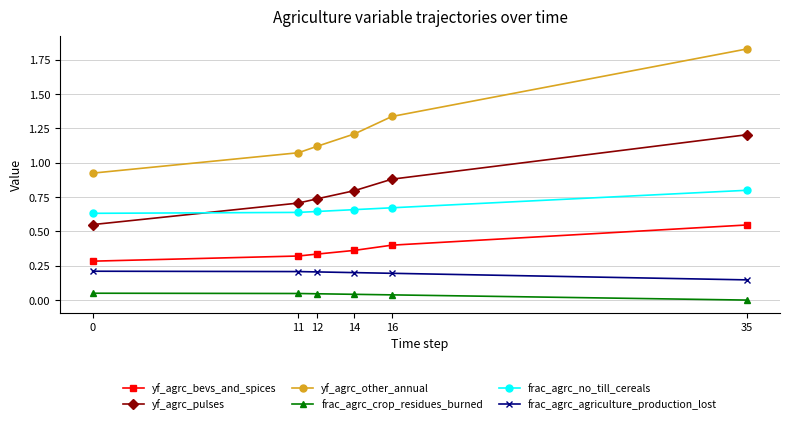

At 35, list the series in order from largest to smallest.

yf_agrc_other_annual, yf_agrc_pulses, frac_agrc_no_till_cereals, yf_agrc_bevs_and_spices, frac_agrc_agriculture_production_lost, frac_agrc_crop_residues_burned